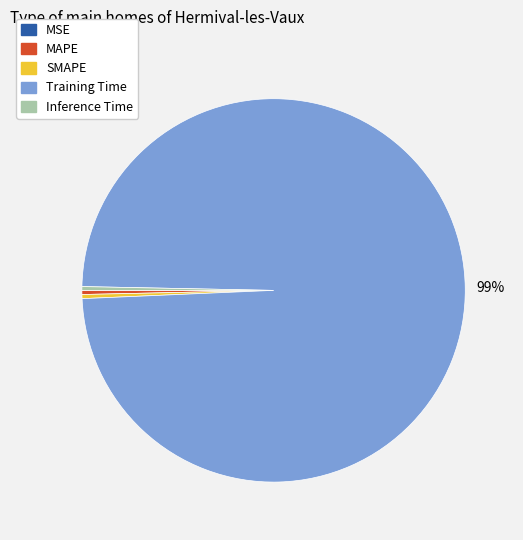

Combined, do MAPE and Inference Time account for over 50%?

No